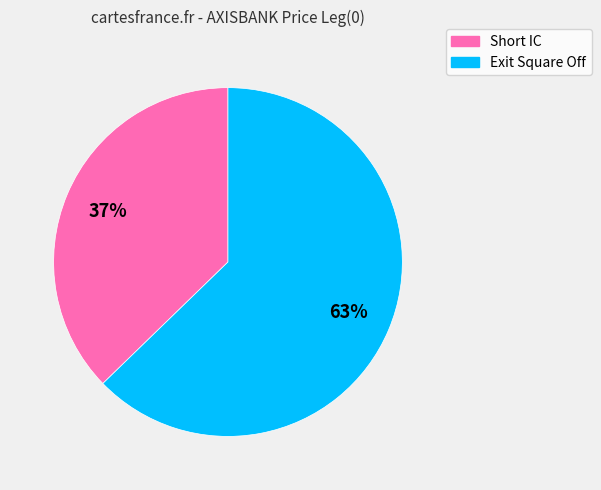

Does Exit Square Off account for over 50% of the chart?

Yes